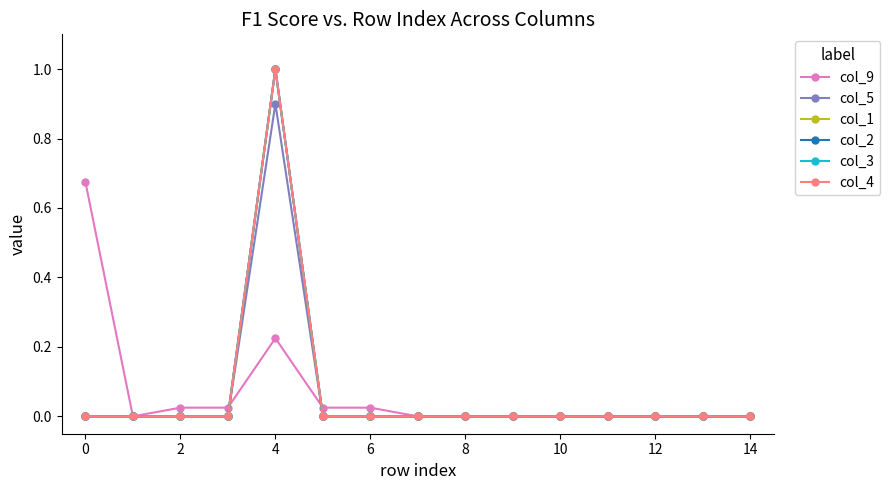

Does the chart have visible grid lines?

No